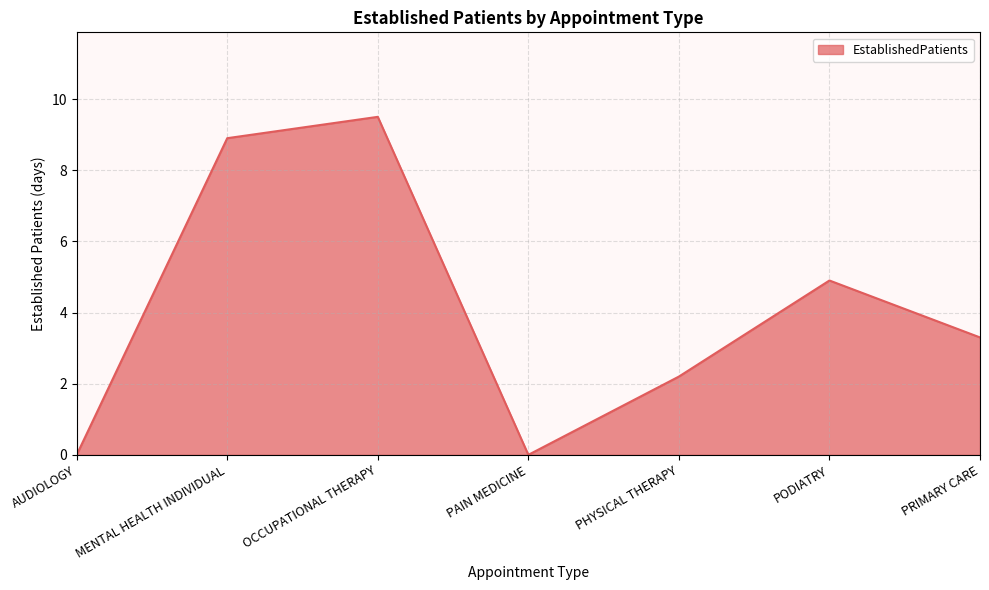

At which category does the data reach its first local valley?

PAIN MEDICINE